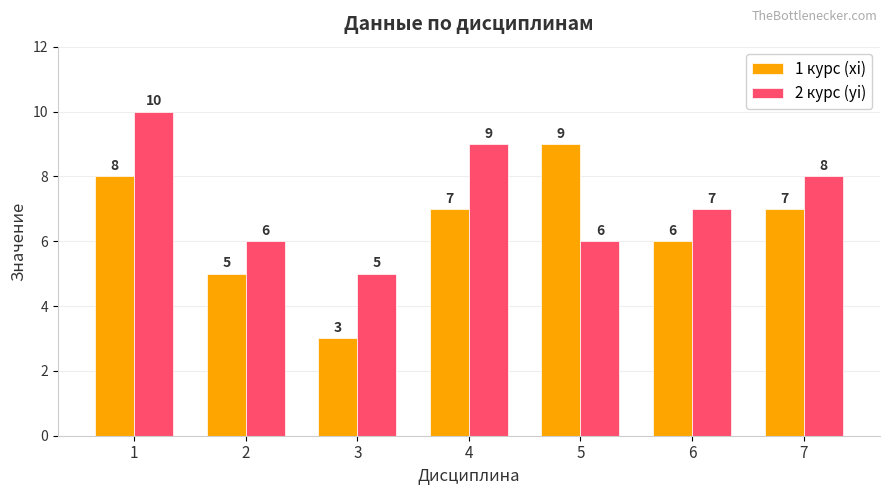

Where does the 1 курс (xi) series first go above 7?

1